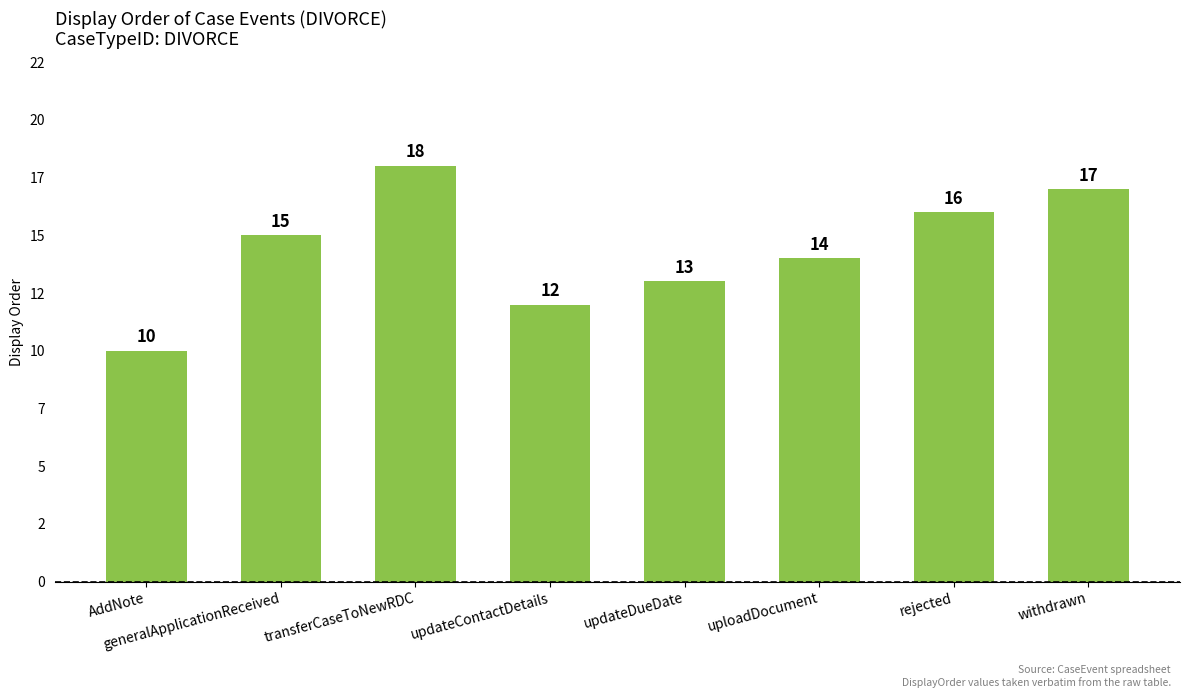

List the labels in order of value, smallest first.

AddNote, updateContactDetails, updateDueDate, uploadDocument, generalApplicationReceived, rejected, withdrawn, transferCaseToNewRDC